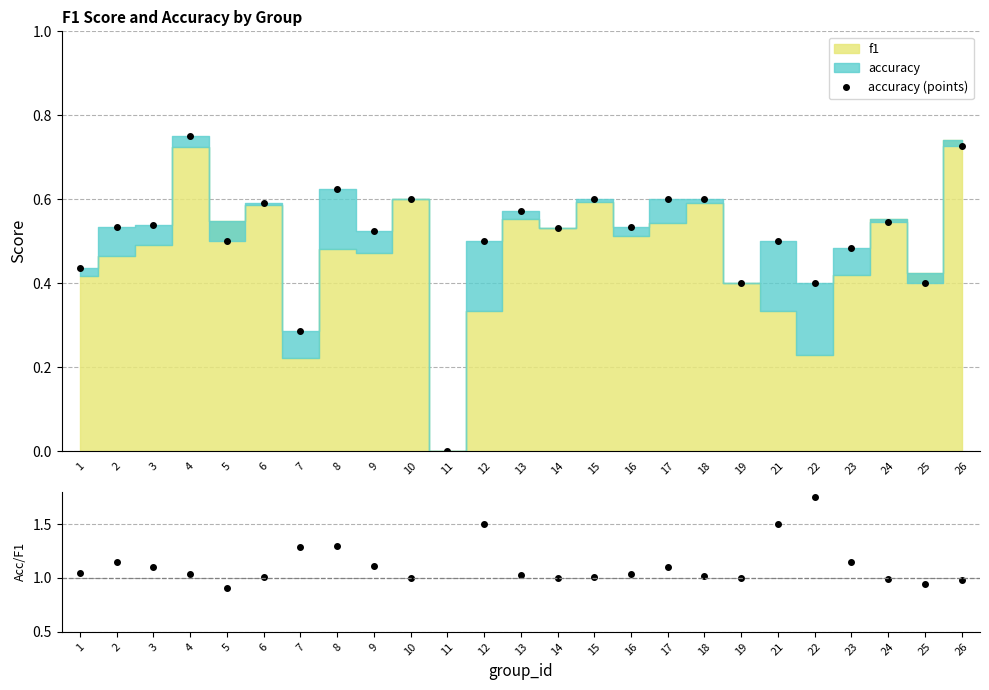

At which label is accuracy/f1 closest to 1?

10